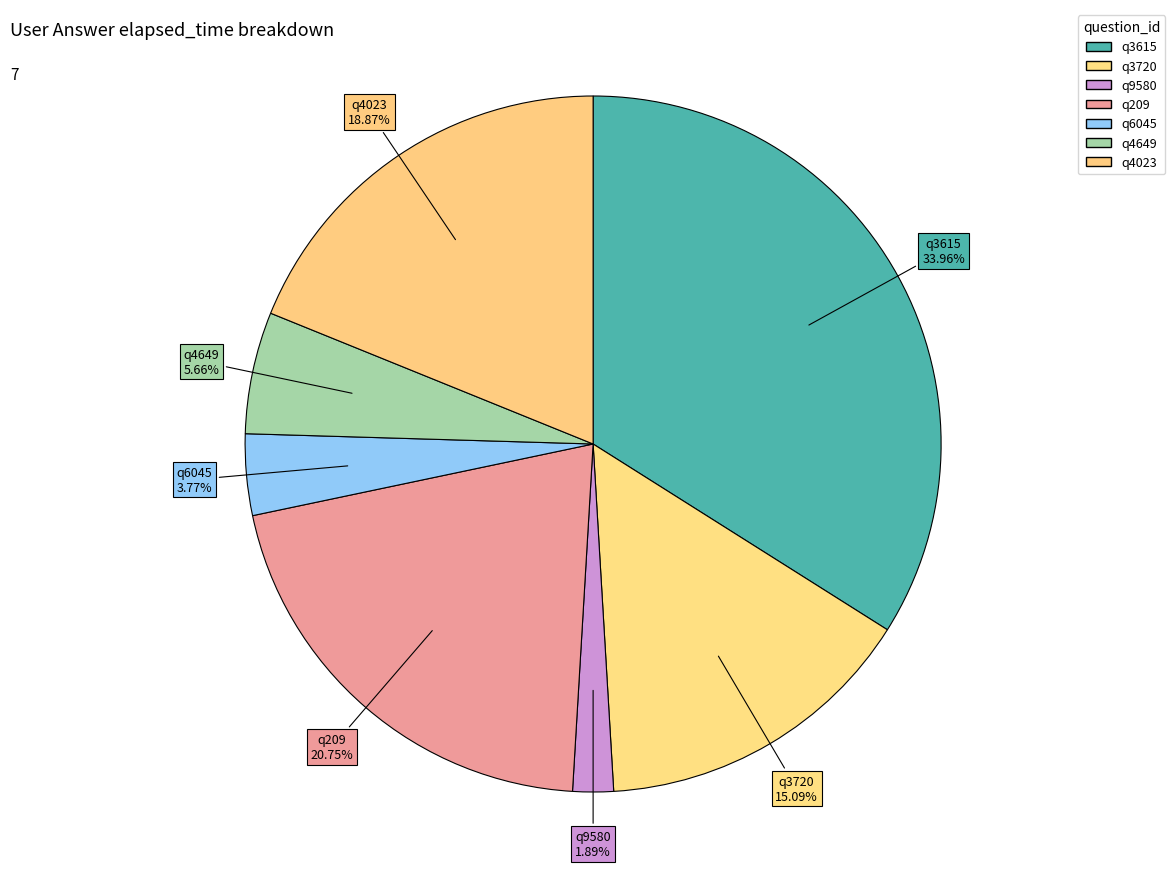

Does q9580 represent more than half of the total?

No